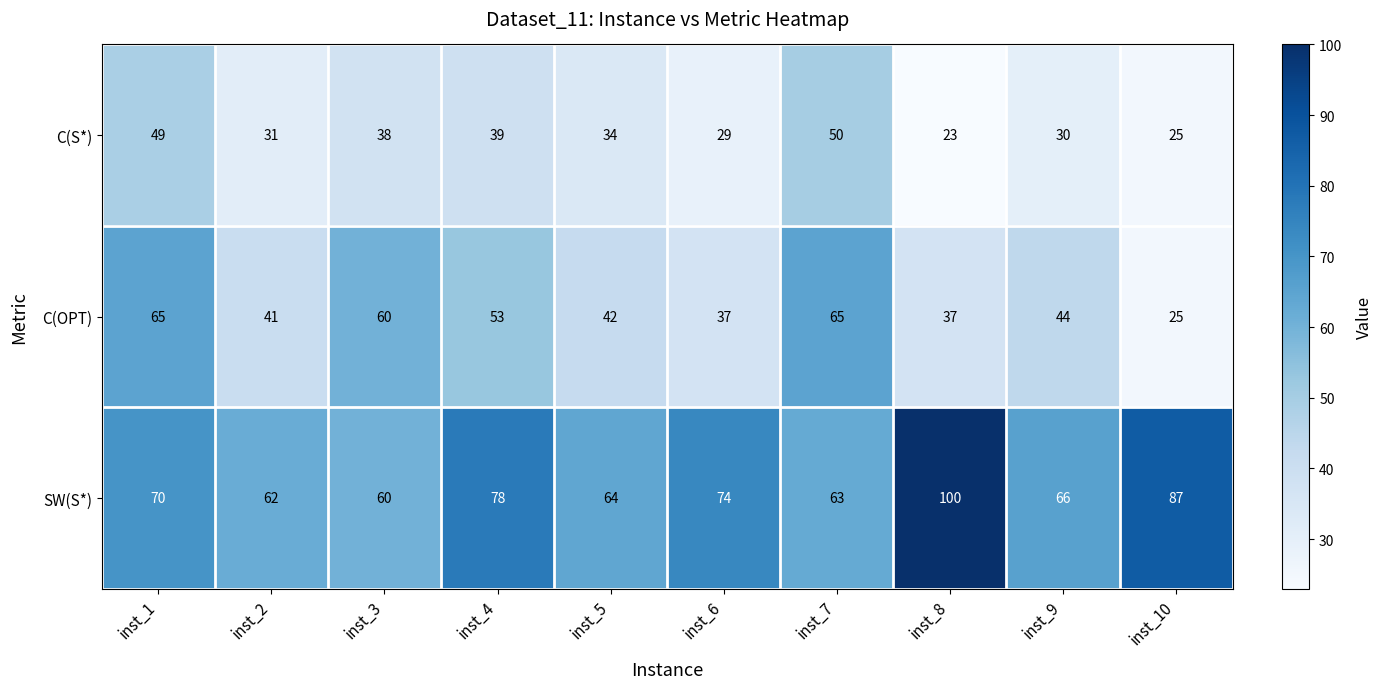

Which series has the largest total across all categories?

SW(S*)